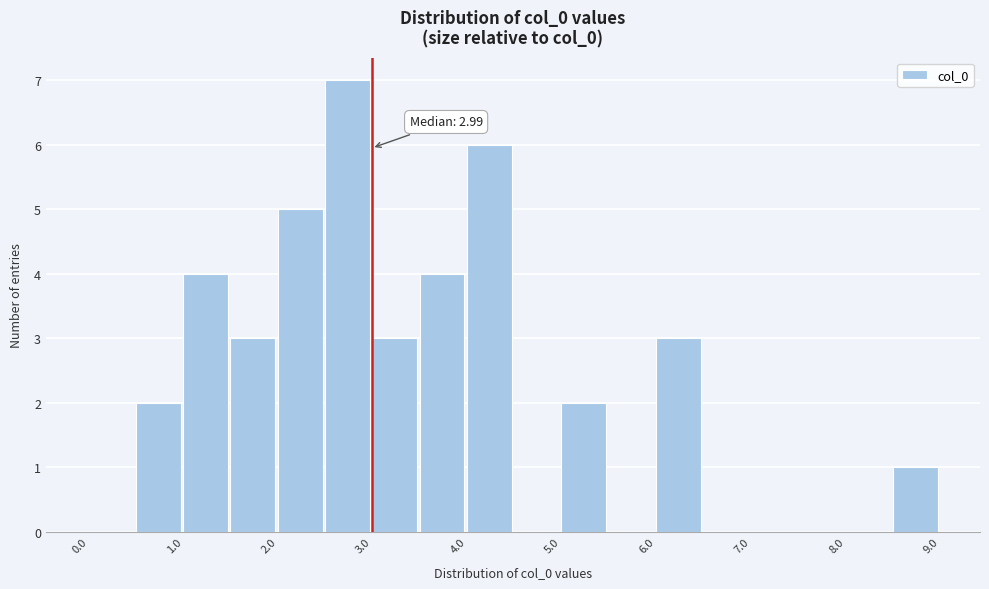

Over which range of the x-axis is the bar tallest?

2.5 to 3.0